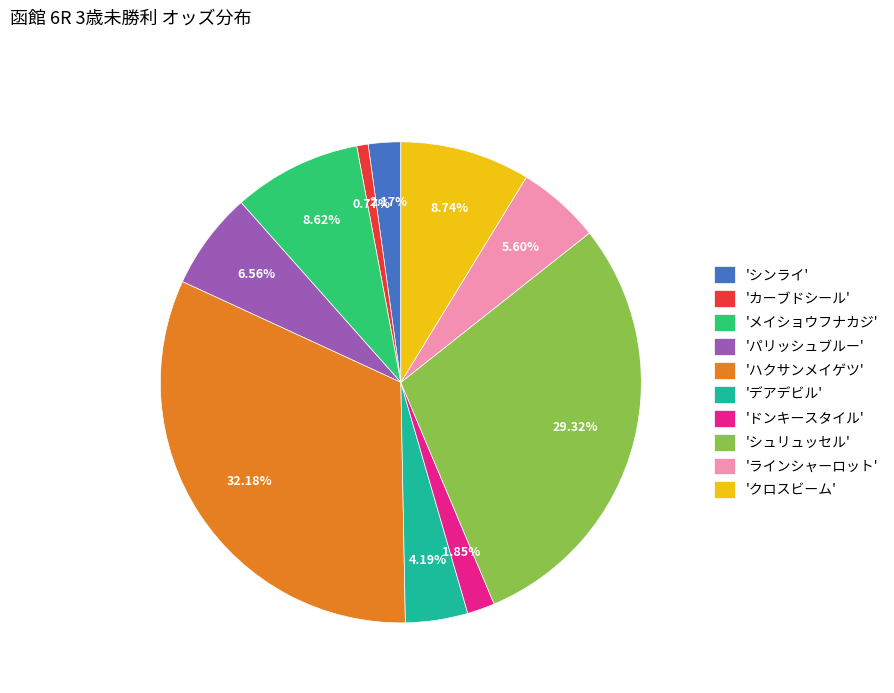

Does 'デアデビル' account for over 50% of the chart?

No